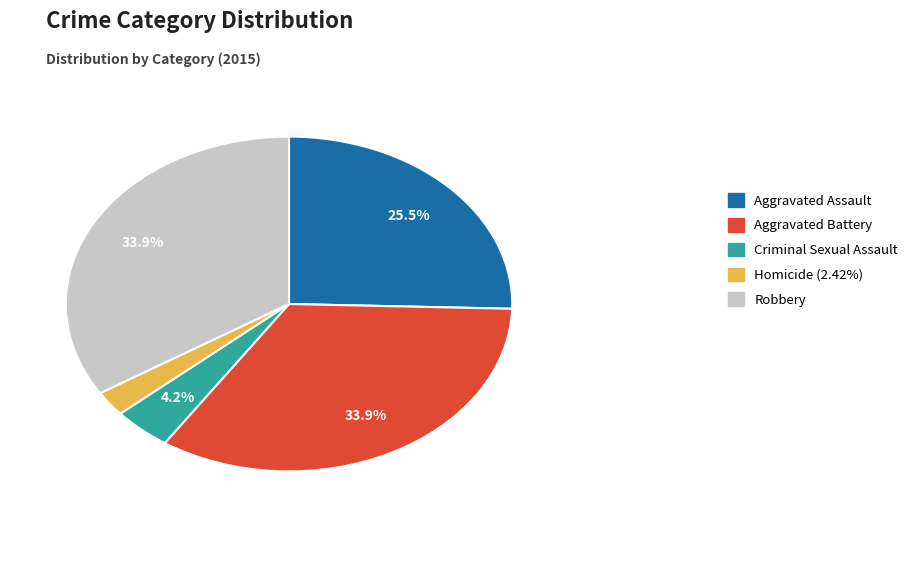

Between Robbery and Homicide (2.42%), which is larger?

Robbery